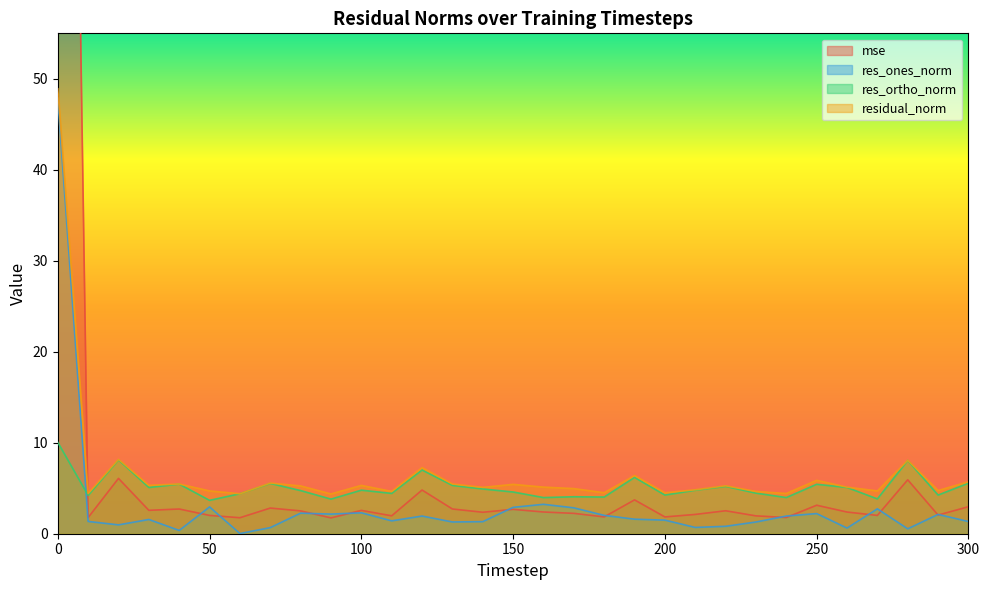

What is the spread (max minus min) of values at 250?

3.7